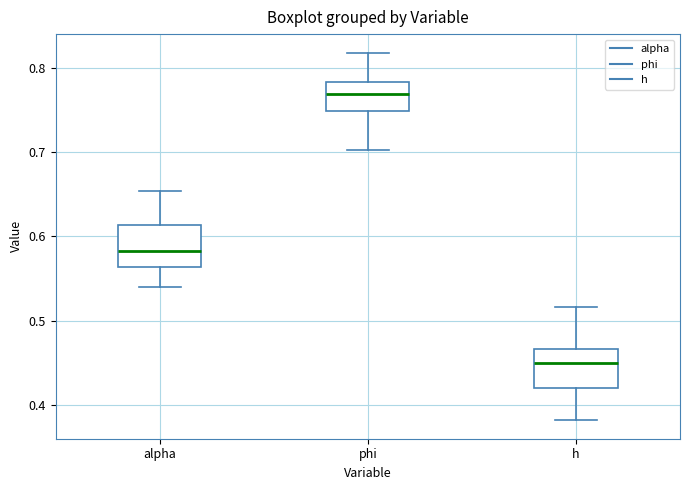

Where does the lower whisker of the box for h end on the y-axis? The values are not printed on the chart, so give them approximately, as read against the axis.

0.38